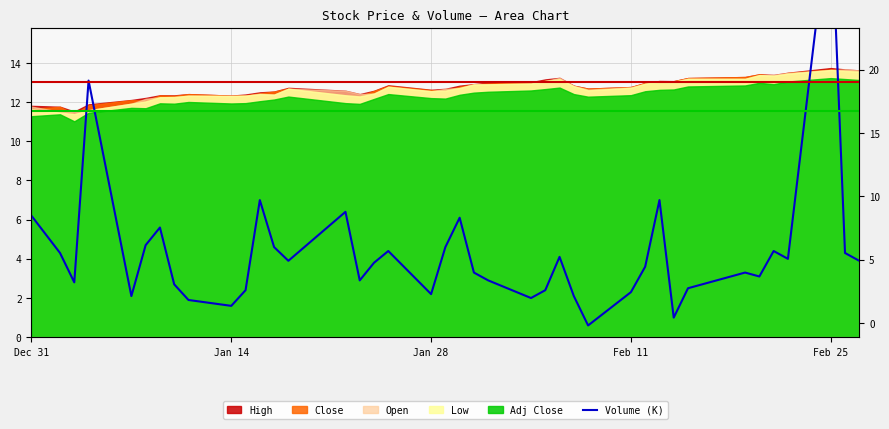

What is the minimum value shown in the chart?

0.6